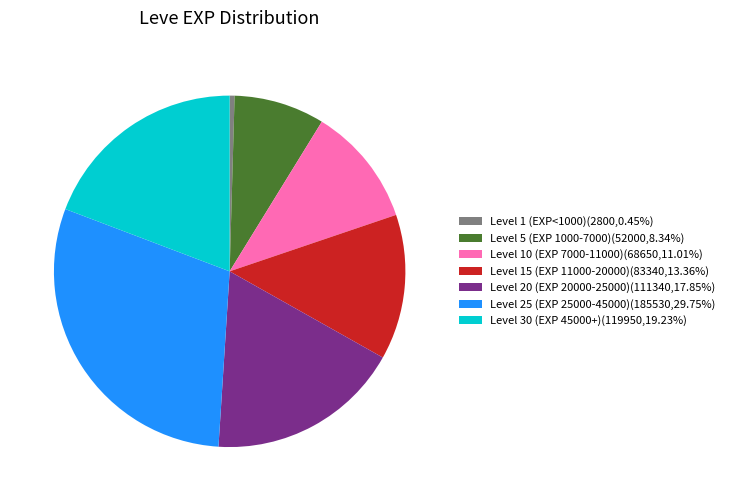

Do Level 20 (EXP 20000-25000)(111340,17.85%) and Level 10 (EXP 7000-11000)(68650,11.01%) together represent more than half of the pie?

No